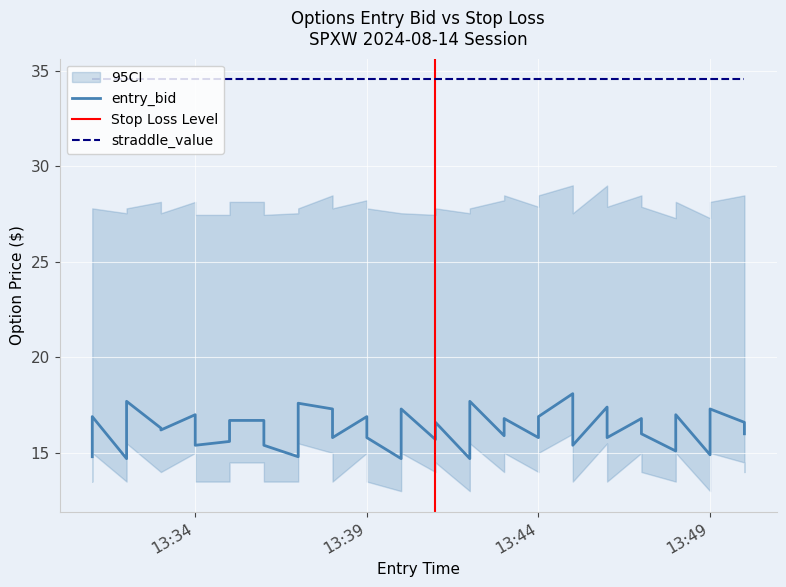

True or false: straddle_value and entry_bid cross at least once.

False